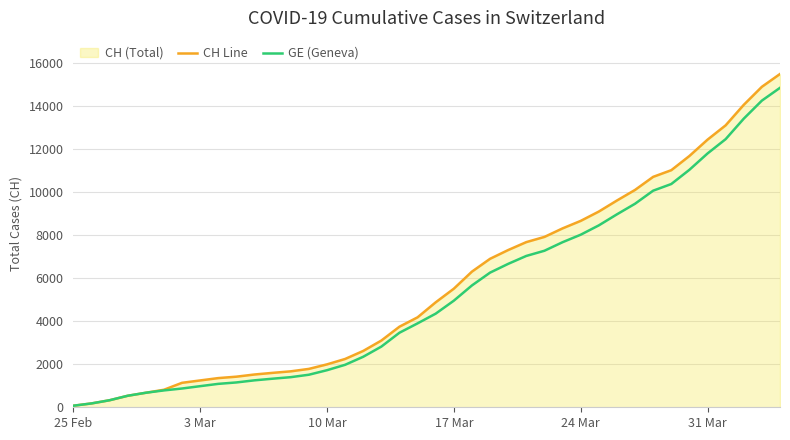

How many data points does each series have?

40